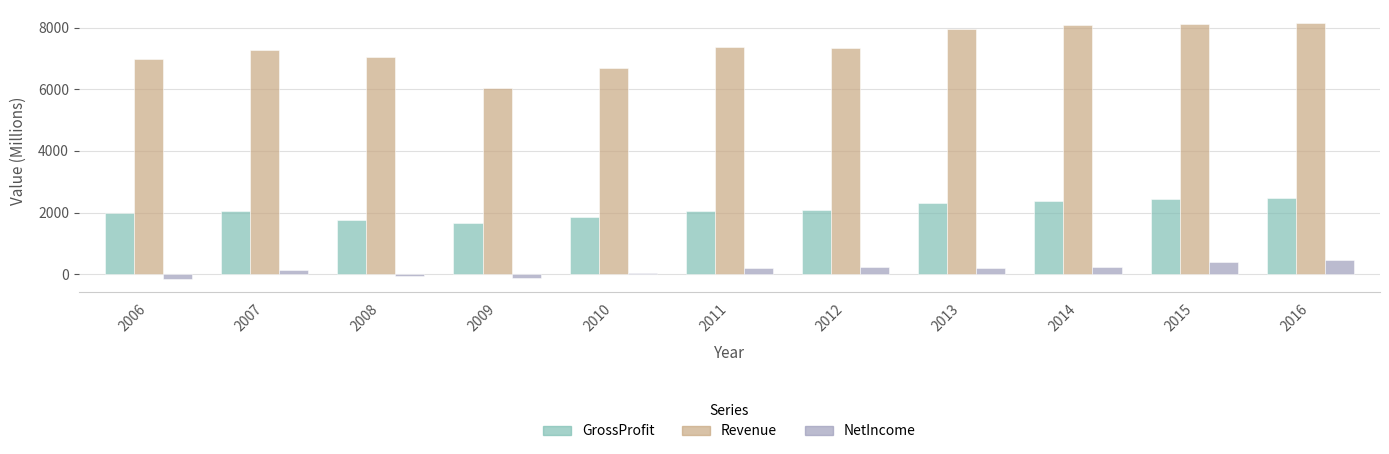

Is it true that GrossProfit equals 2052.0 at 2011?

True